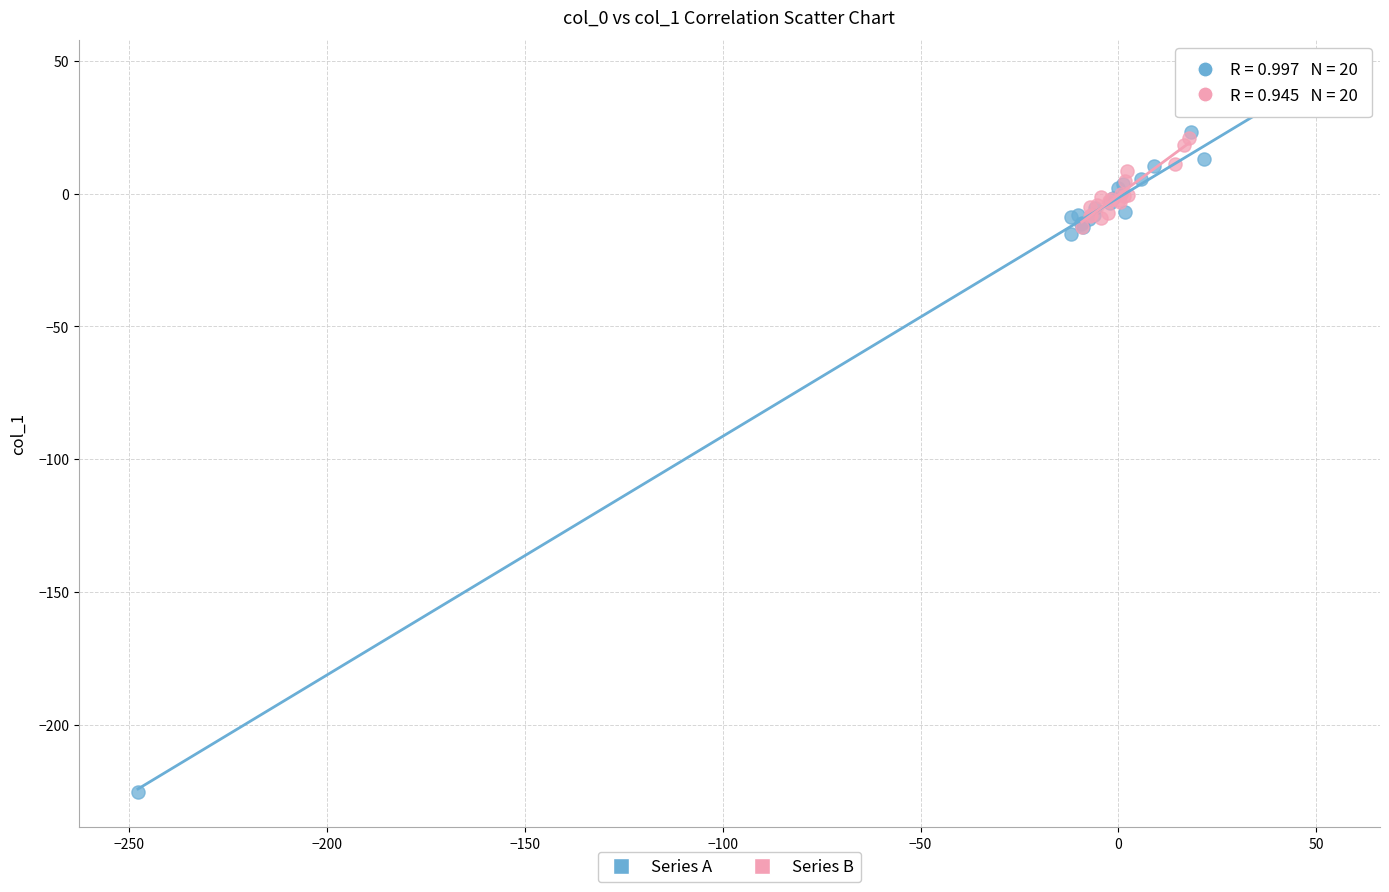

What are all the series names shown in the legend?

Series A, Series B